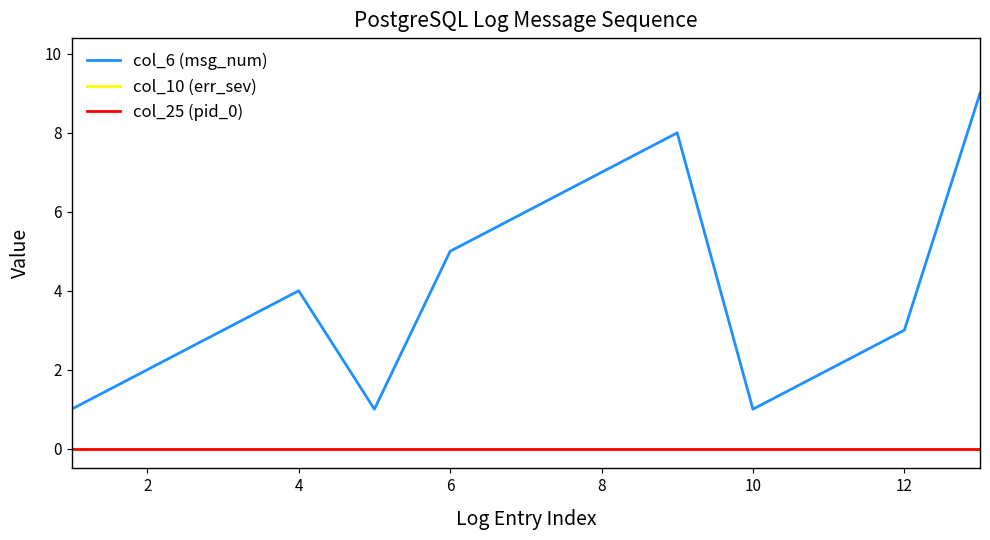

Does the chart have visible grid lines?

No